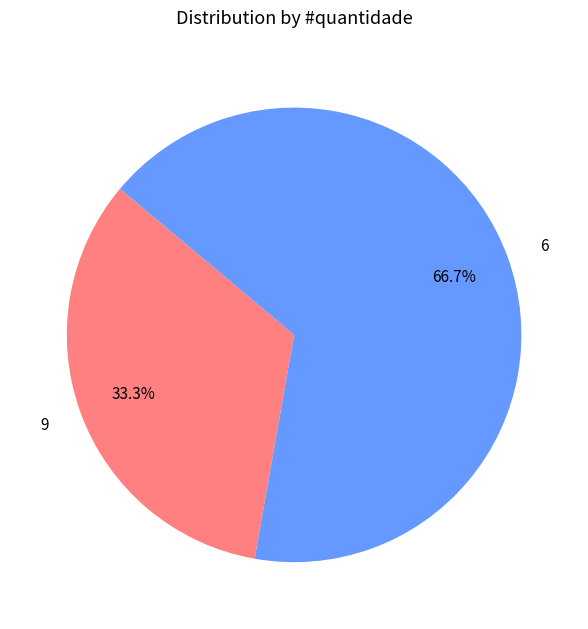

Is it true that 9 is 33% of the pie?

True